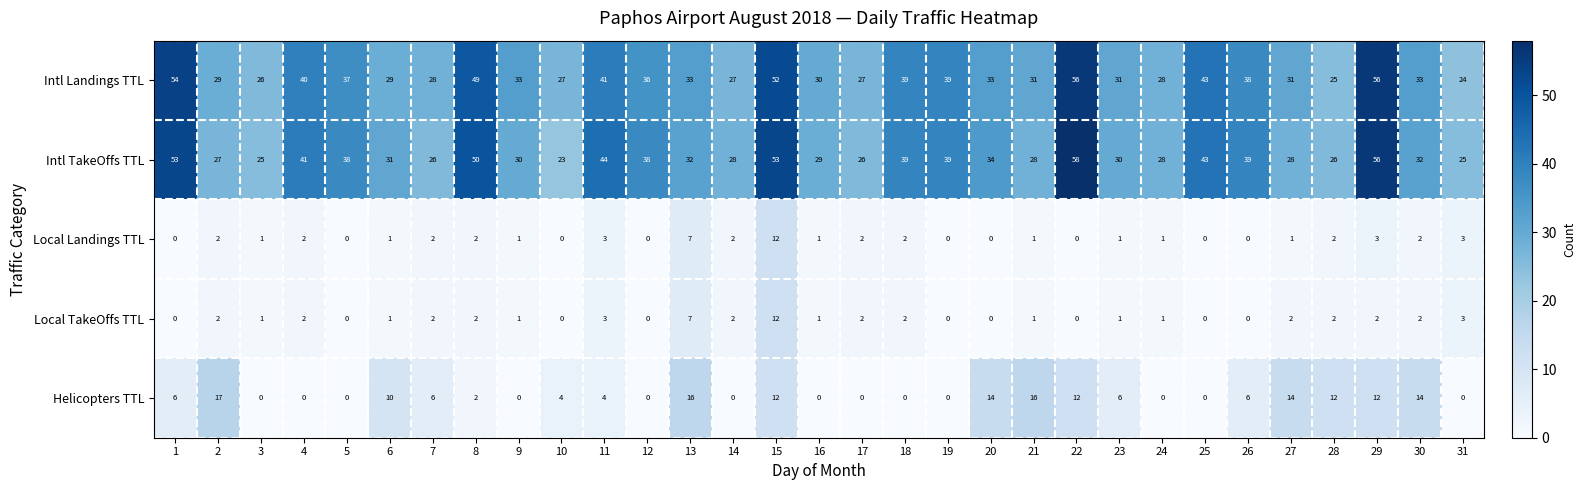

Where is Local Landings TTL nearest to the value 6?

13